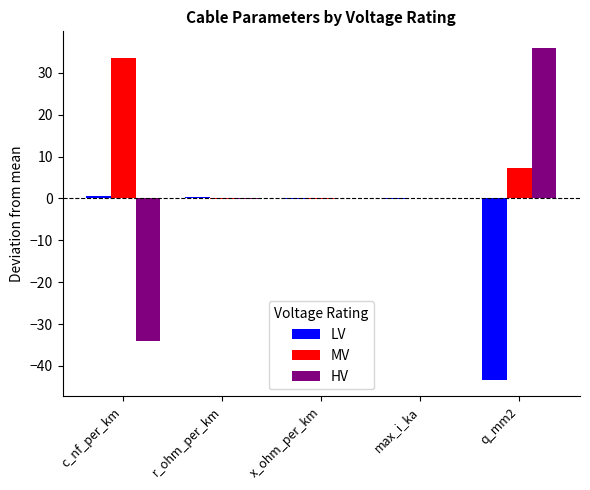

What is the difference between the MV values at q_mm2 and x_ohm_per_km?

7.3